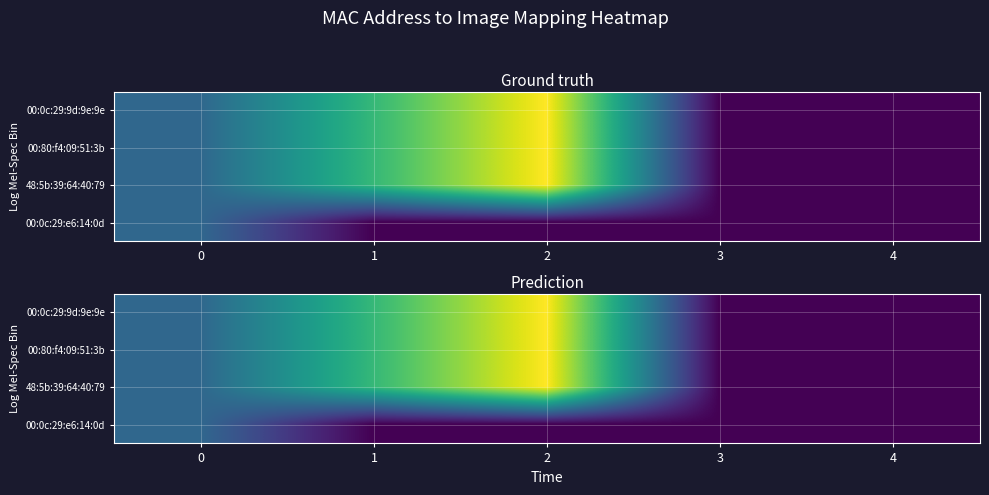

What is the greatest value displayed?

3